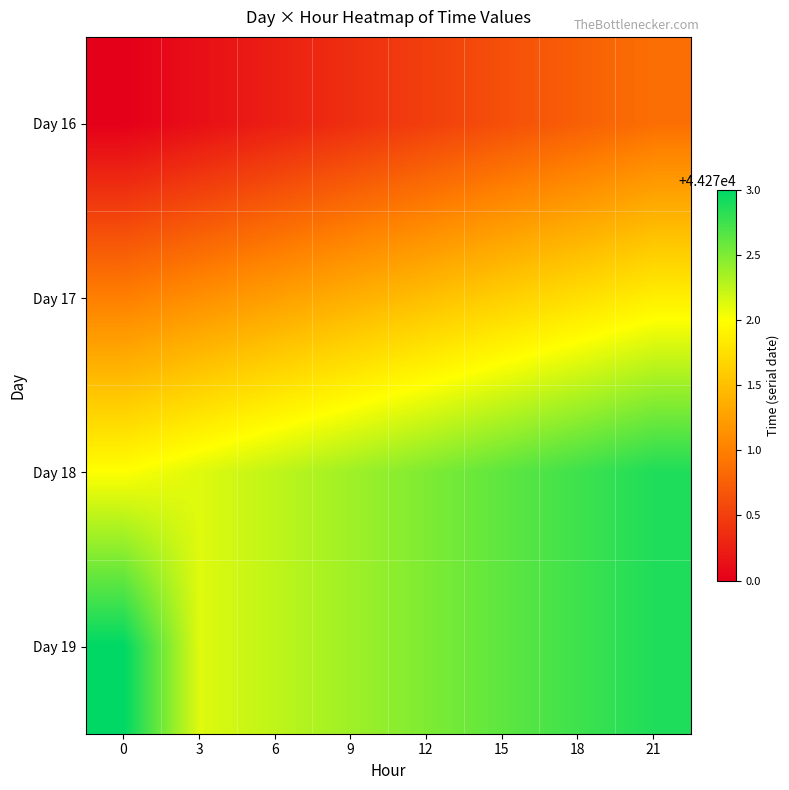

Rank the series at 3 from highest to lowest value.

Day 18, Day 19, Day 17, Day 16